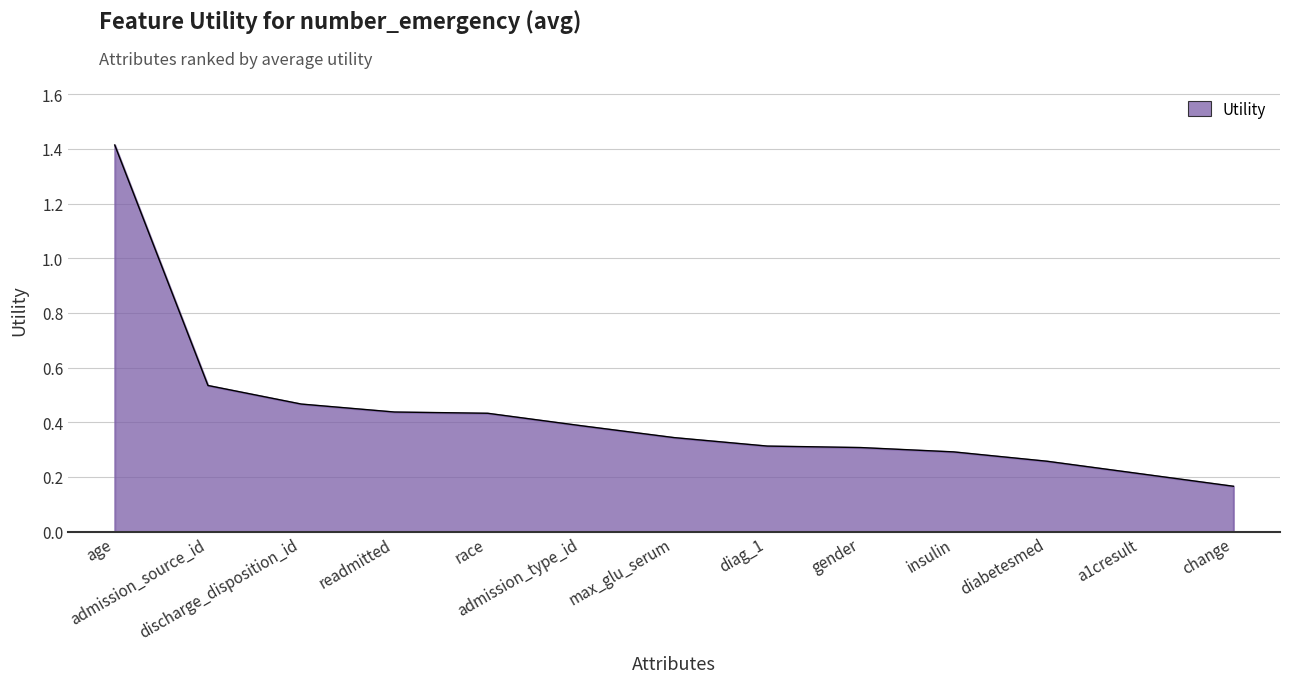

True or false: the data shows 0.3 at insulin.

True